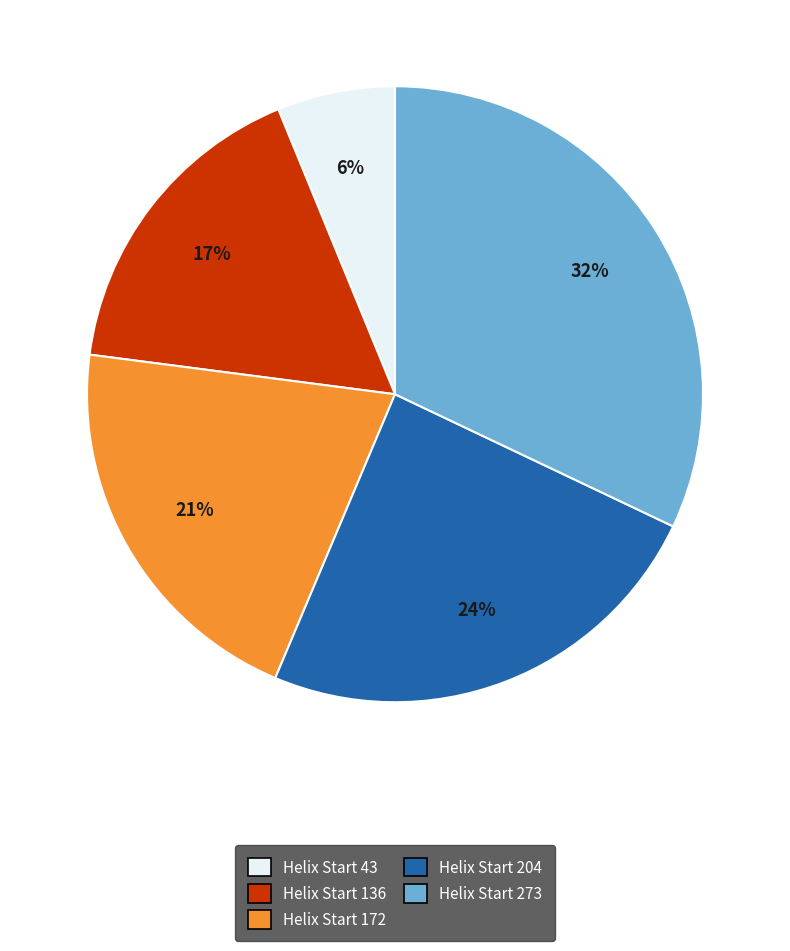

What percentage is the Helix Start 172 slice, to the nearest percent?

21%